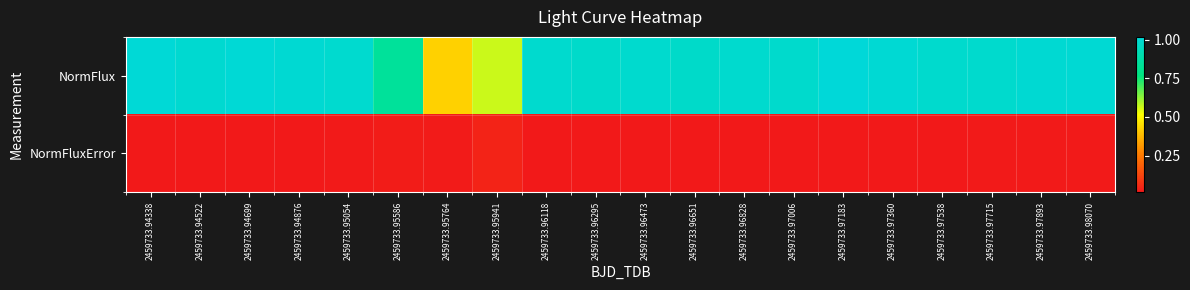

At 2459733.97715, list the series in order from largest to smallest.

NormFlux, NormFluxError